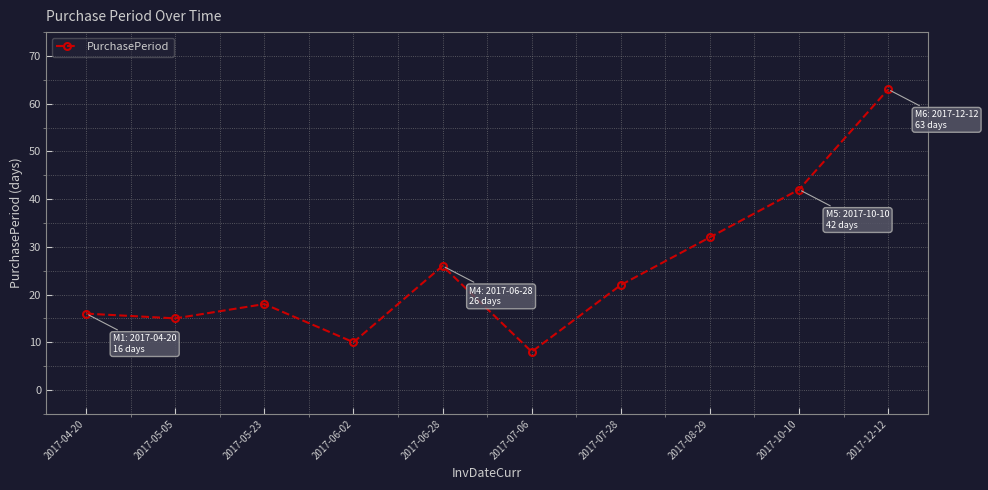

What is the change in value from 2017-05-23 to 2017-10-10?

+24